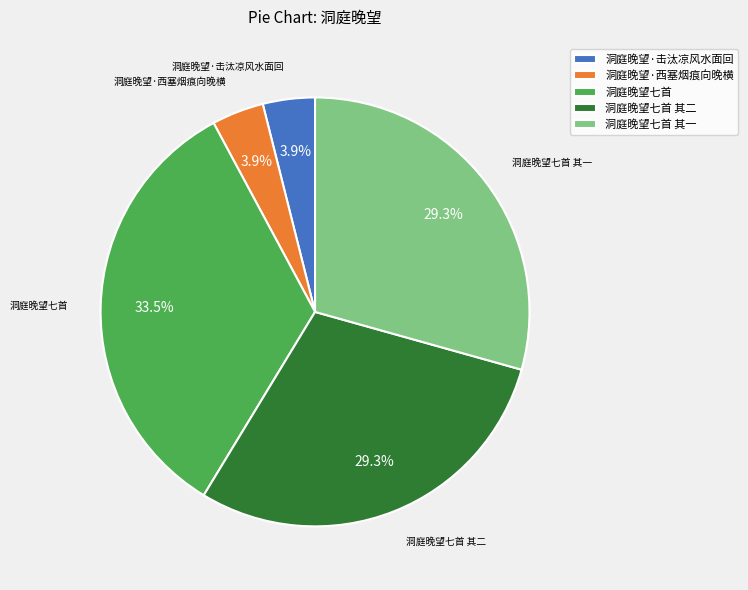

What percentage is the 洞庭晚望·西塞烟痕向晚横 slice, to the nearest percent?

4%